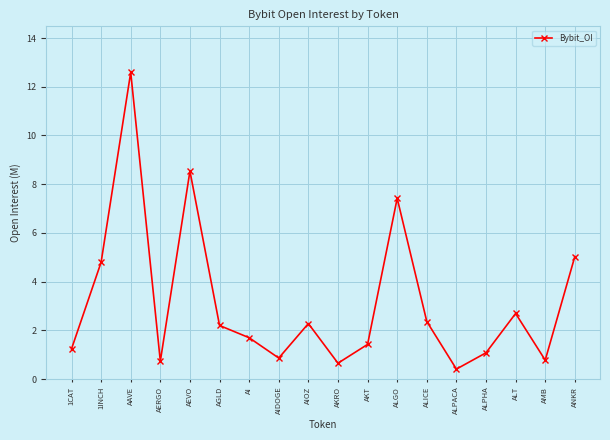

True or false: the data shows 8.5 at AEVO.

True